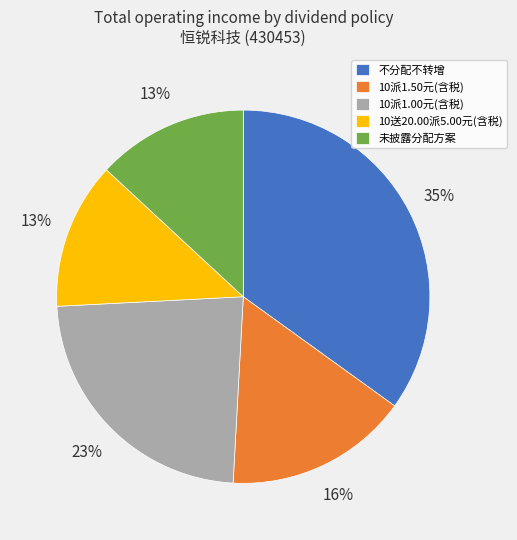

Is 10派1.00元(含税) the majority of the pie?

No